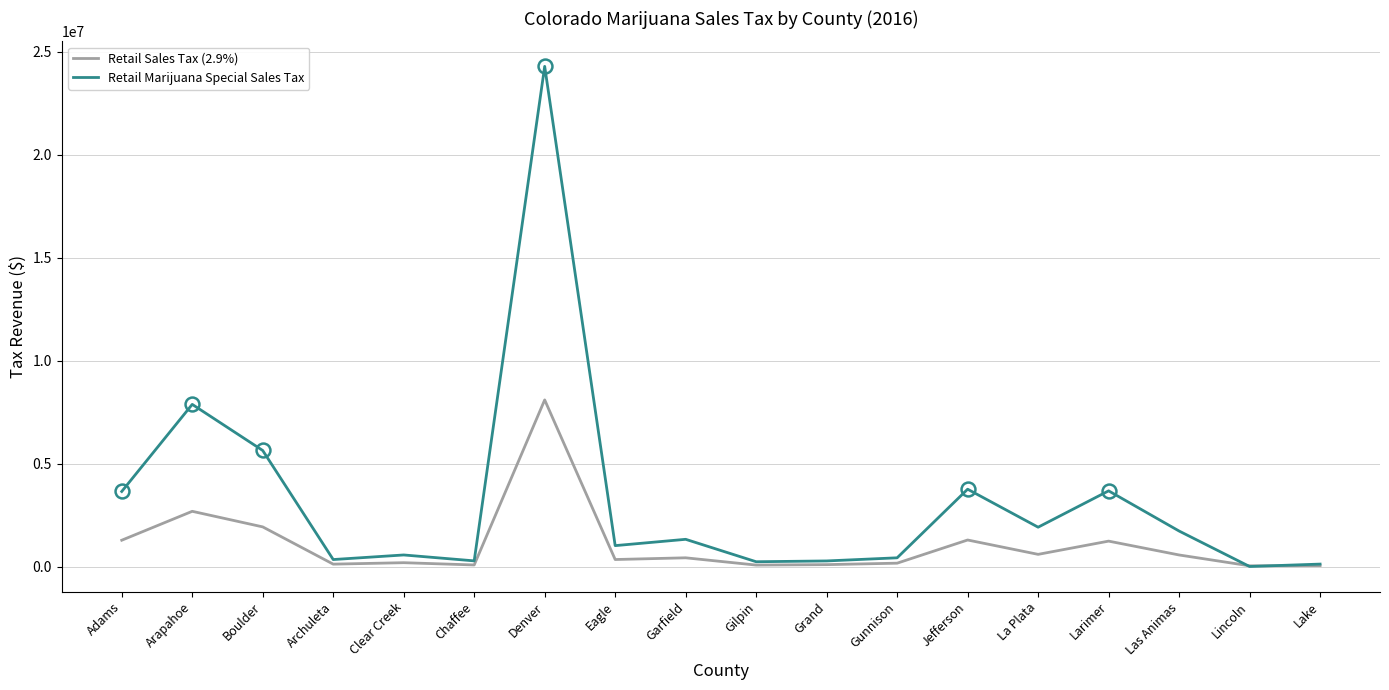

Rank the series by their maximum value, from highest to lowest.

Retail Marijuana Special Sales Tax, Retail Sales Tax (2.9%)